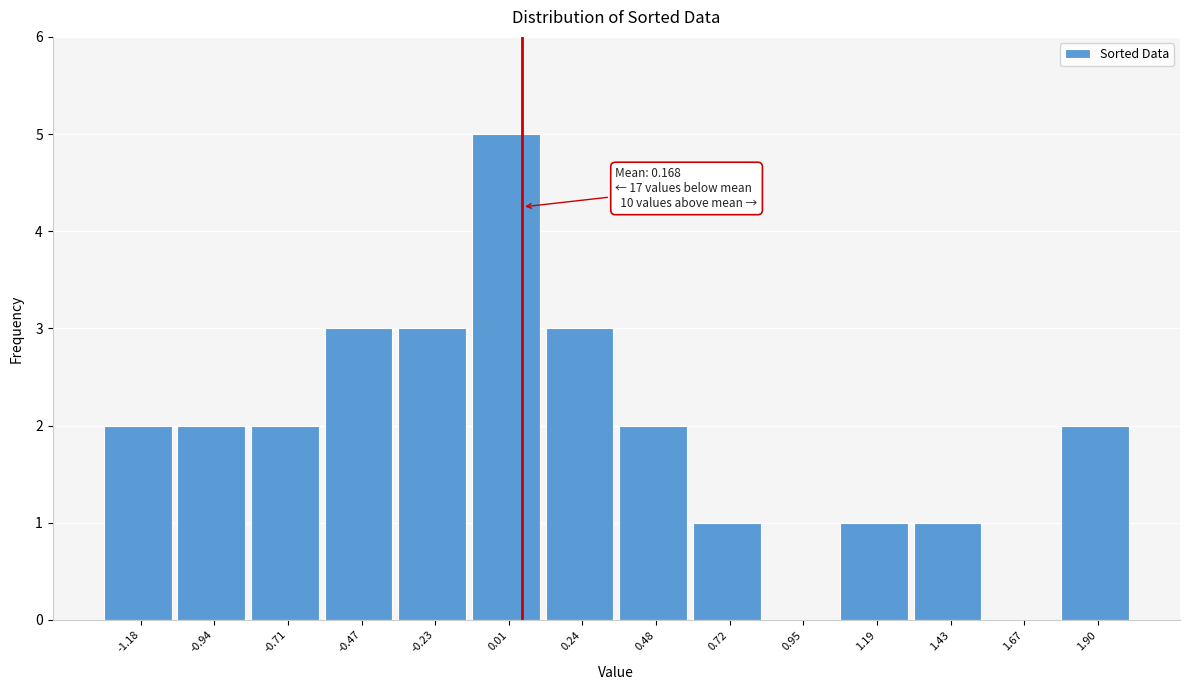

Reading left to right, extract all data points from this chart.

-1.18=2	-0.94=2	-0.71=2	-0.47=3	-0.23=3	0.01=5	0.24=3	0.48=2	0.72=1	0.95=0	1.19=1	1.43=1	1.67=0	1.90=2